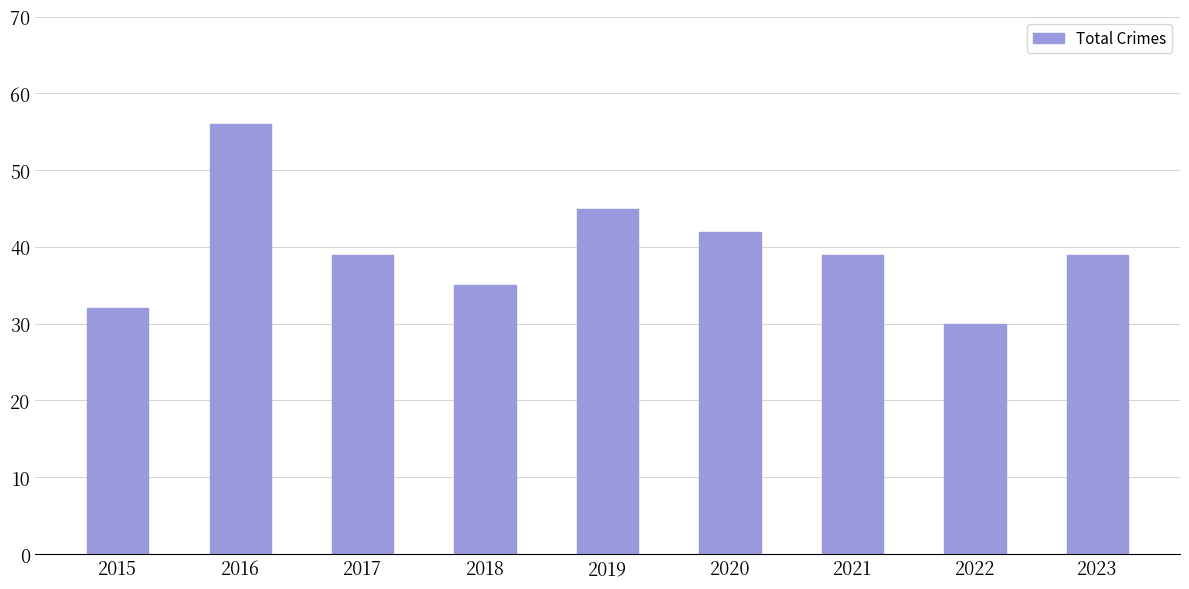

What is the approximate value at 2019?

45